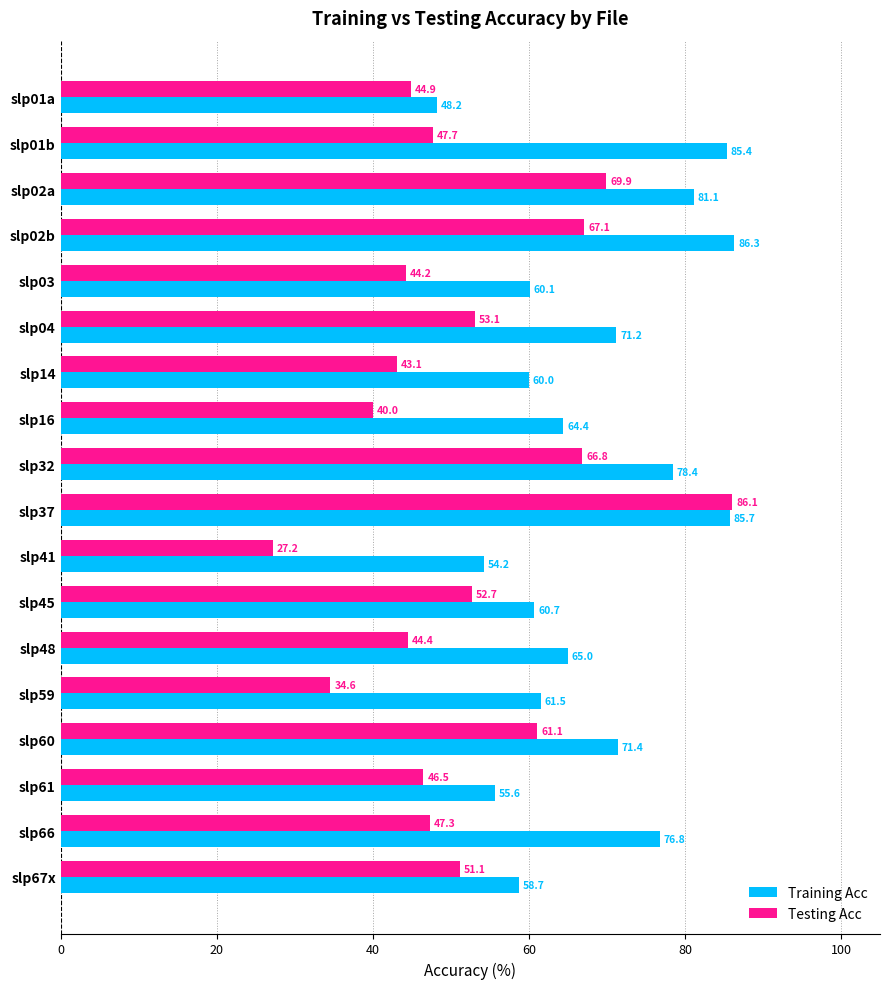

At how many categories does at least one series exceed 43?

18